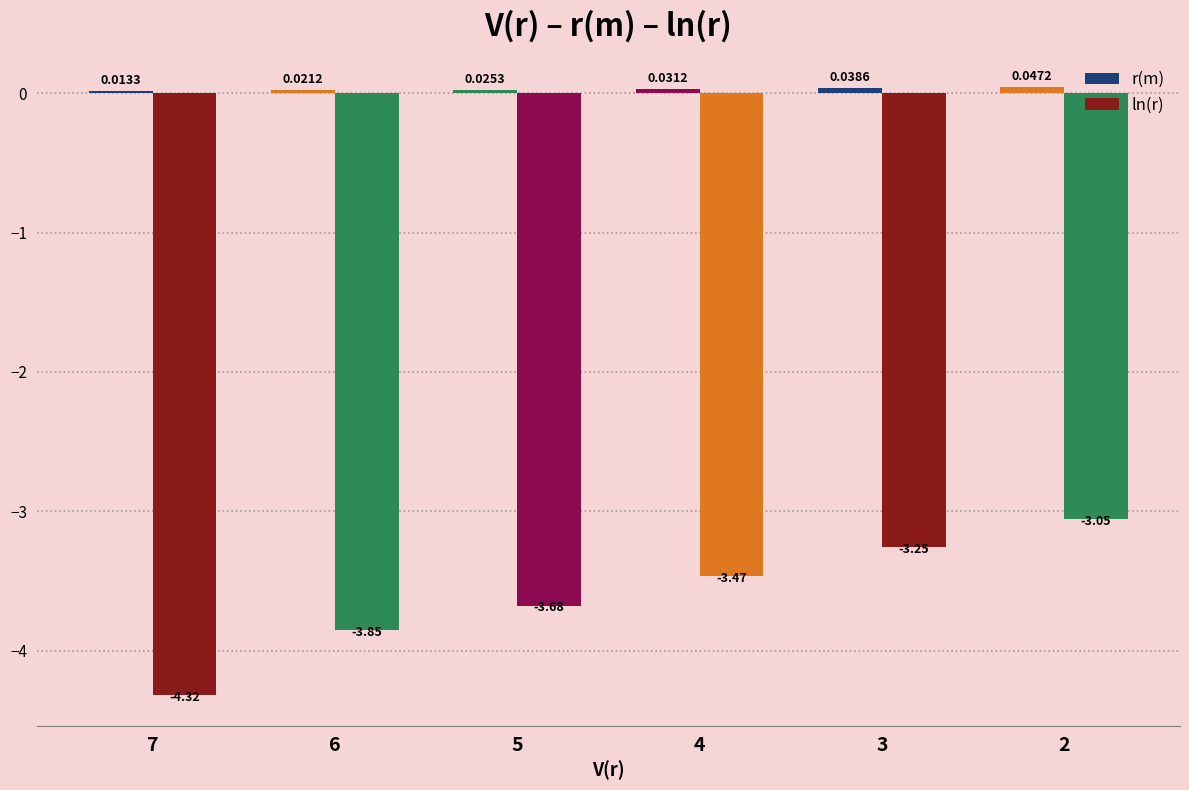

How many groups of bars are there?

6